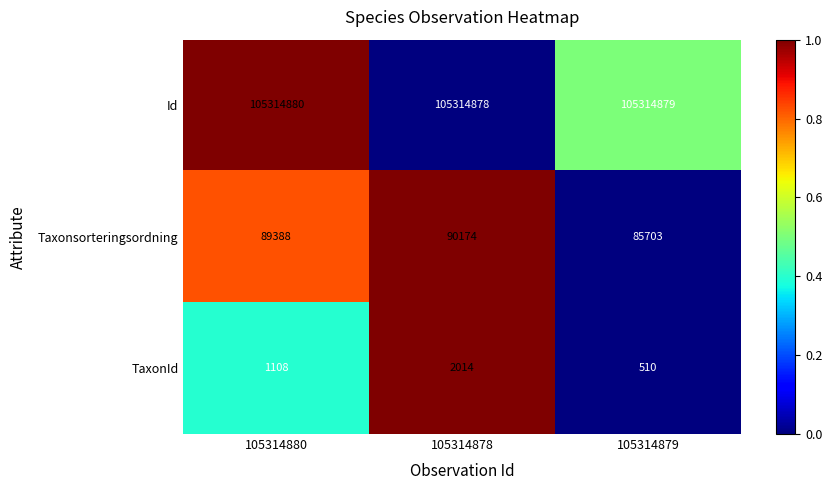

At which label does Id reach its peak?

105314880